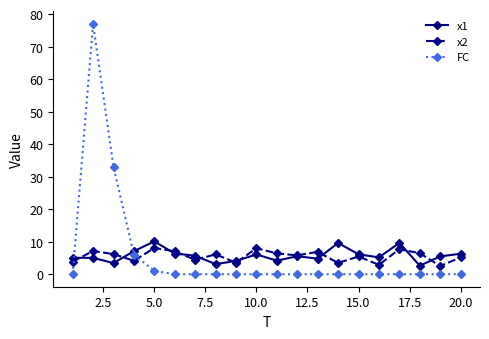

What is the highest value of the x2 series?

8.1